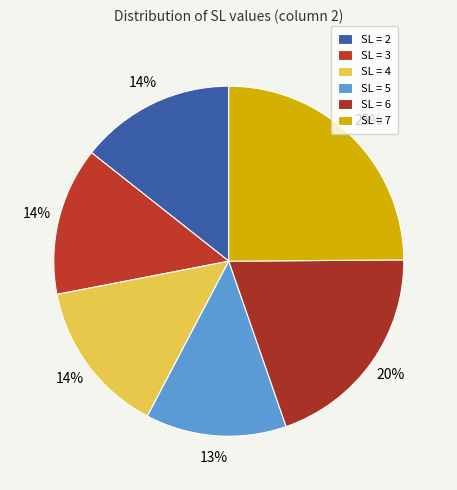

Count the number of slices in the pie.

6